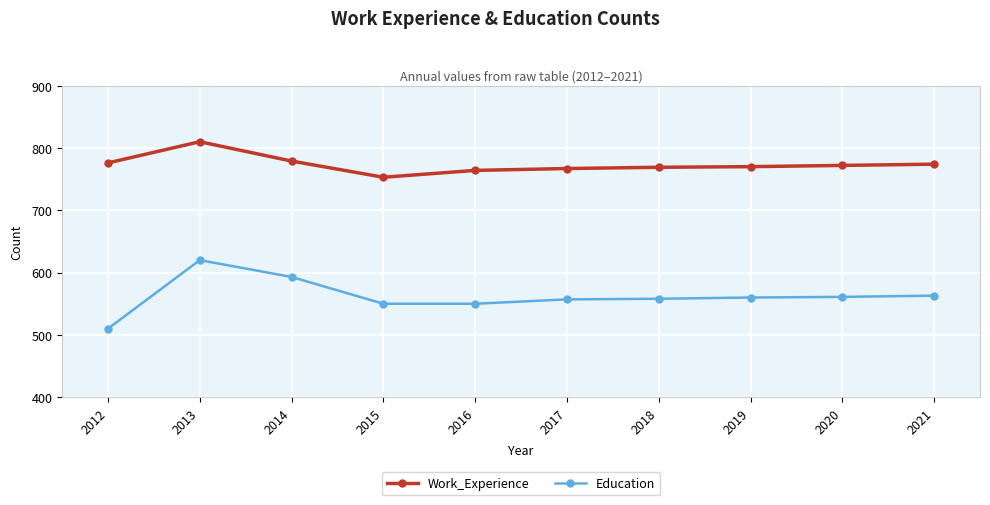

Between 2013 and 2014, which series saw the biggest shift?

Work_Experience